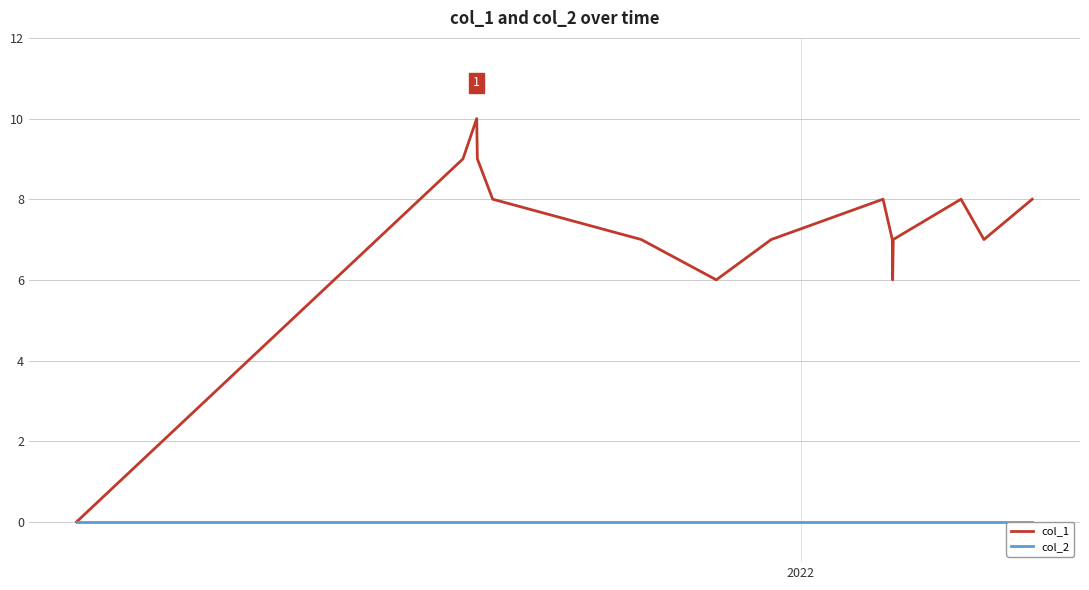

Which series has the largest range (max minus min)?

col_1